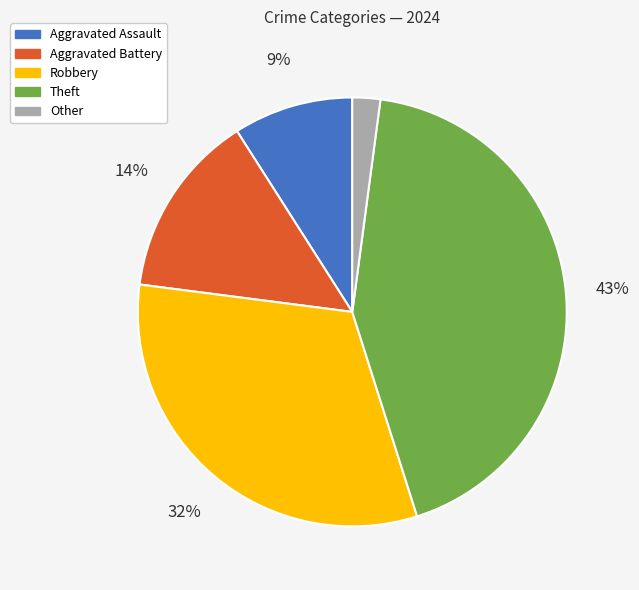

Which category has the biggest portion of the pie?

Theft